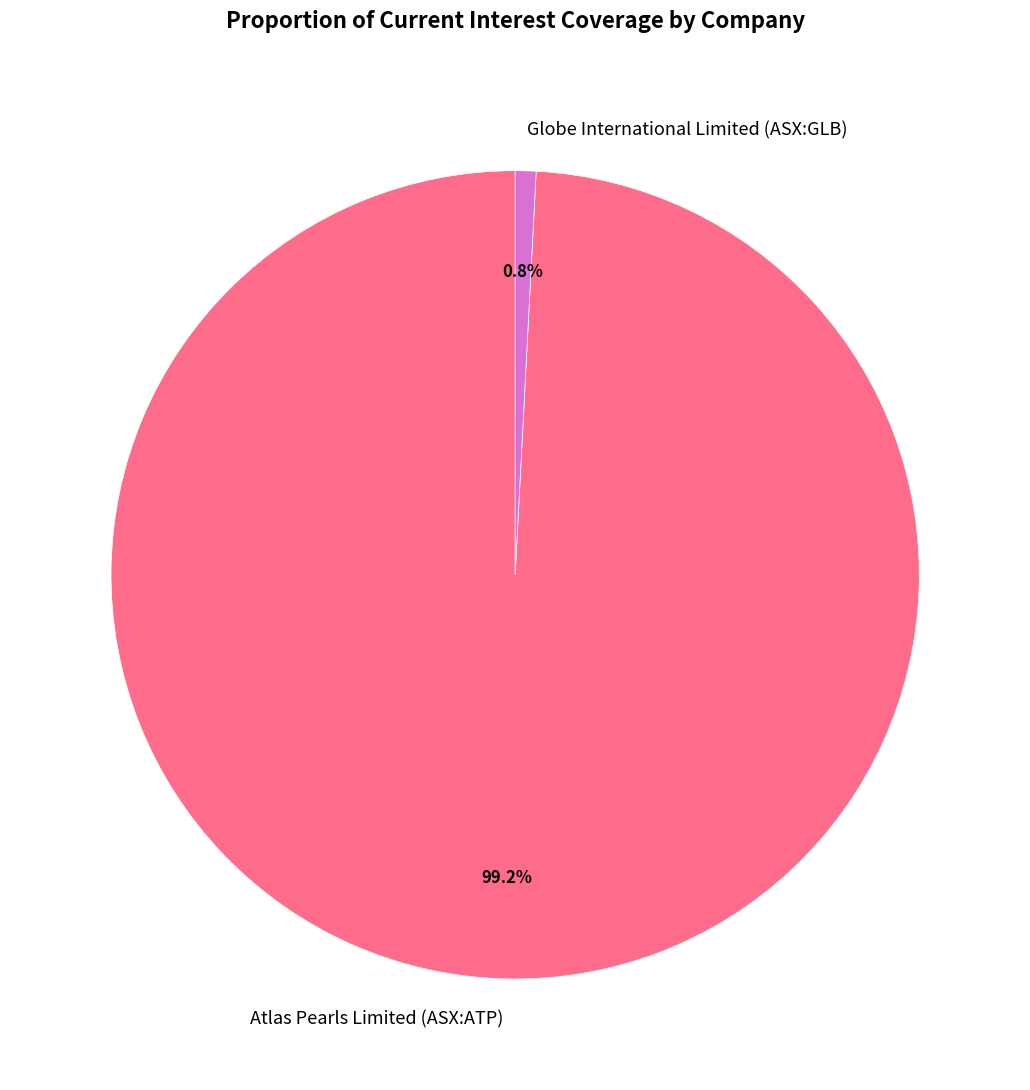

Between Globe International Limited (ASX:GLB) and Atlas Pearls Limited (ASX:ATP), which is larger?

Atlas Pearls Limited (ASX:ATP)